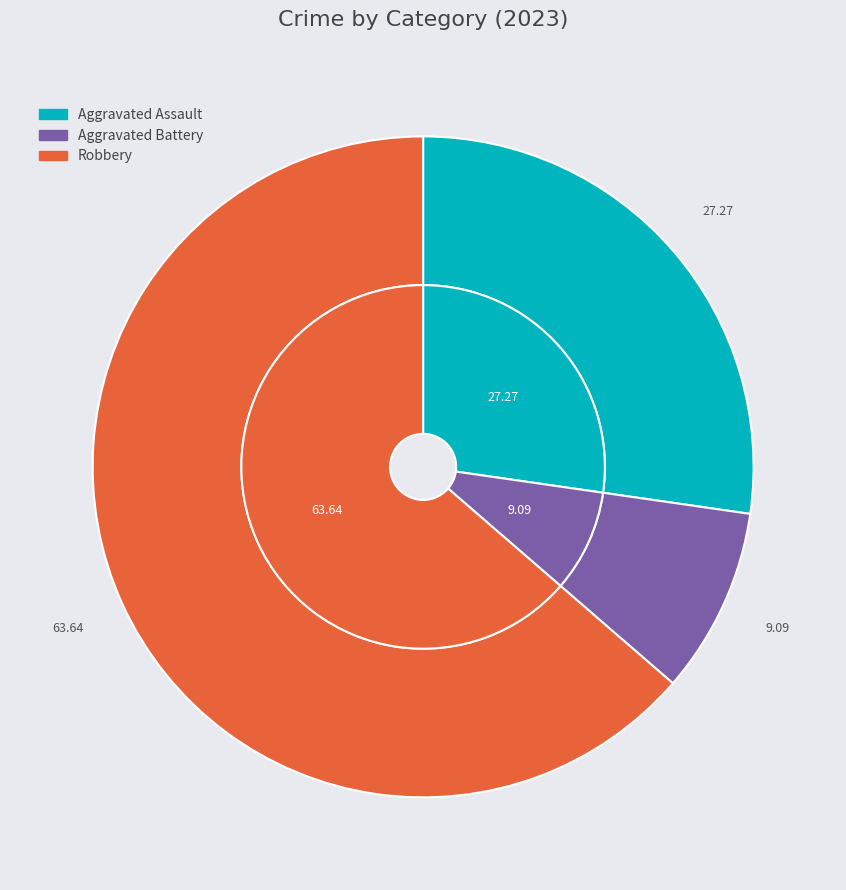

True or false: Aggravated Assault accounts for 27% of the total.

True